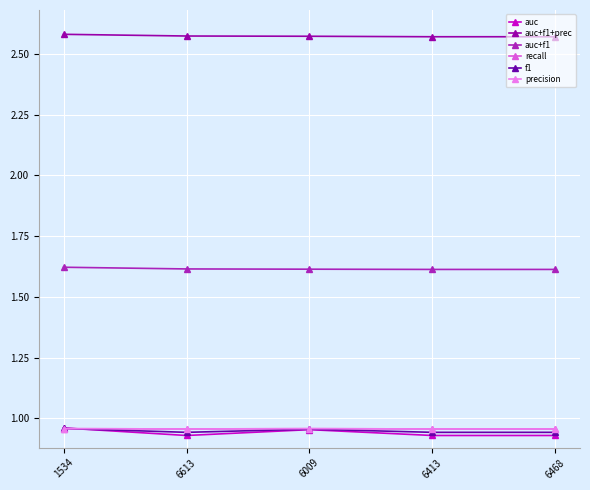

What are all the series names shown in the legend?

auc, auc+f1+prec, auc+f1, recall, f1, precision